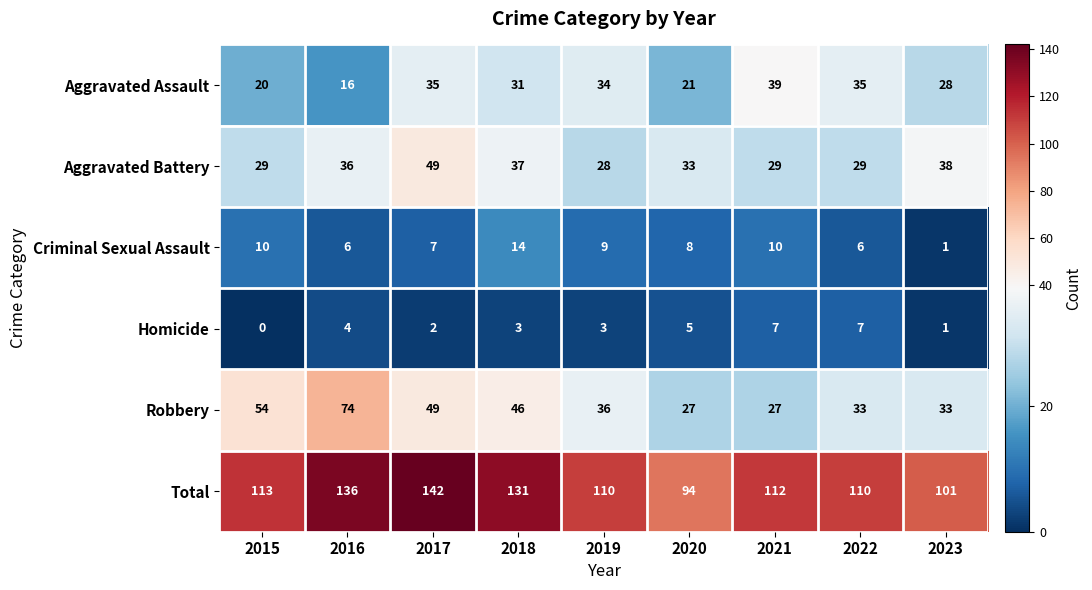

At which label does Robbery reach its peak?

2016